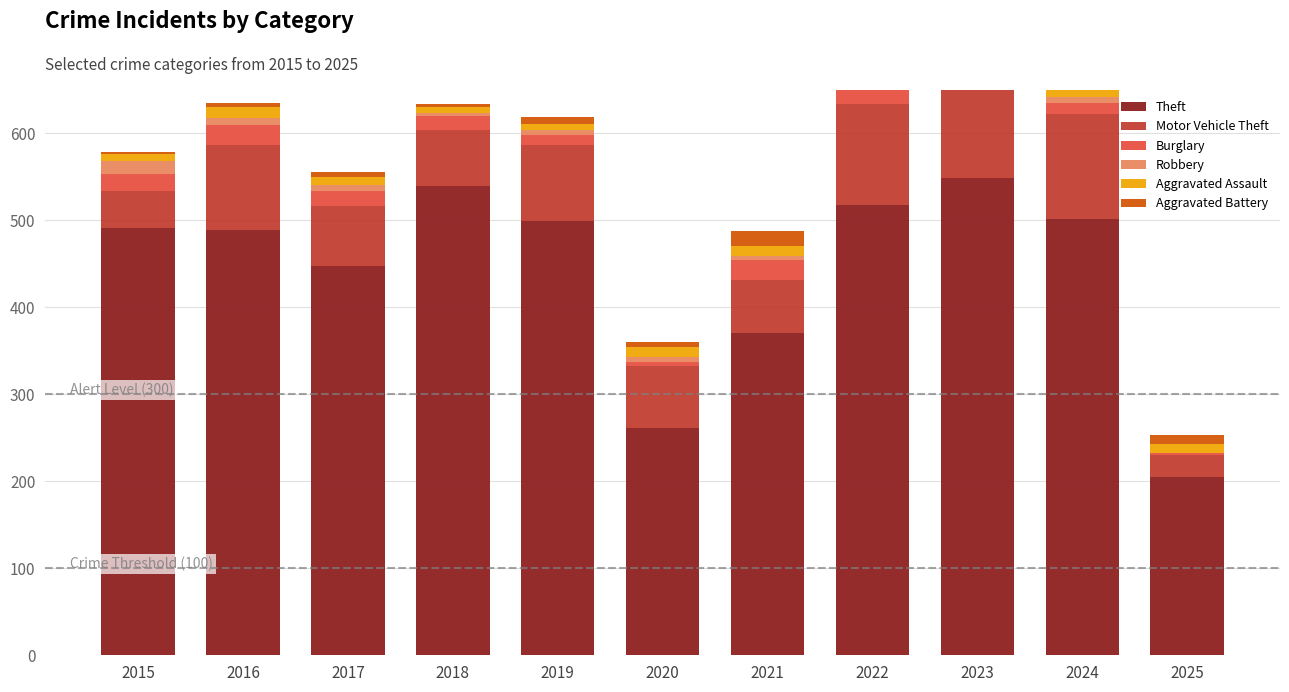

Where does the Aggravated Assault series first go above 11?

2016